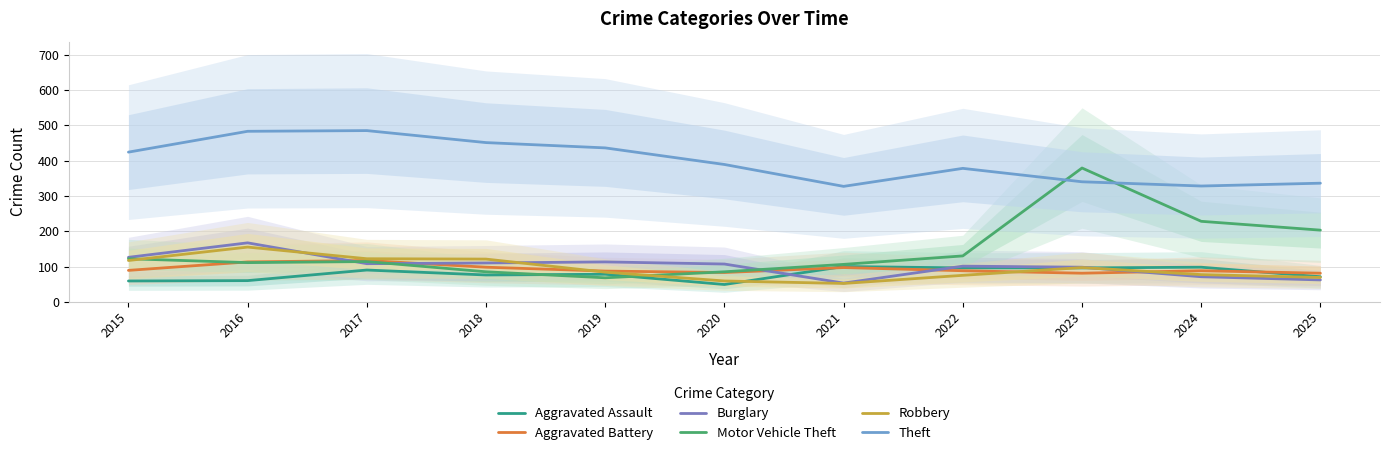

Rank the series at 2022 from lowest to highest value.

Robbery, Aggravated Battery, Aggravated Assault, Burglary, Motor Vehicle Theft, Theft